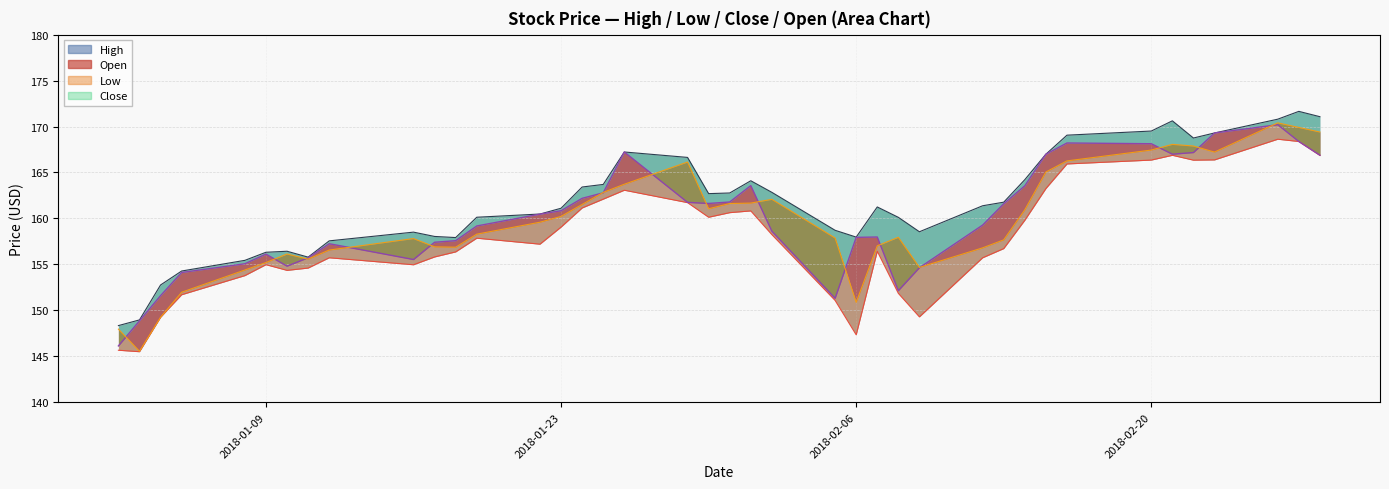

What is the maximum value for Open?

170.4